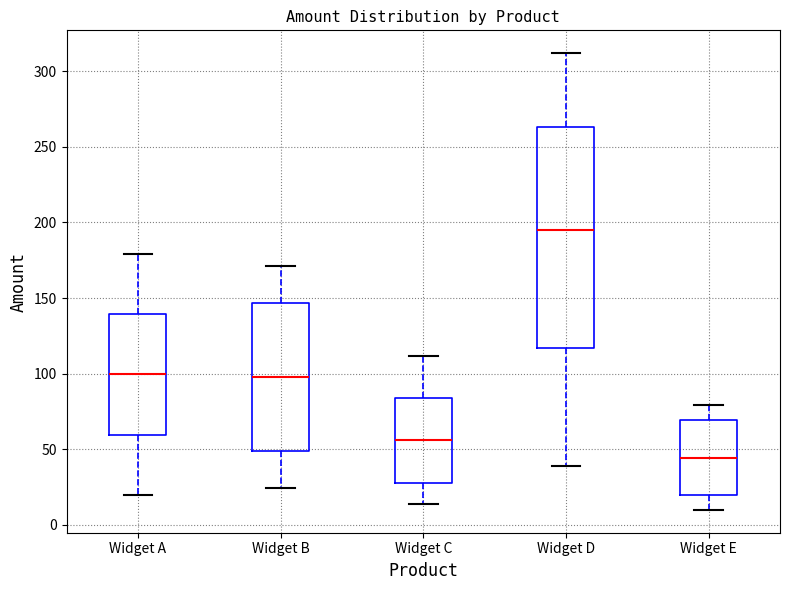

Where is the upper edge of the box for Widget C on the y-axis? The values are not printed on the chart, so give them approximately, as read against the axis.

85